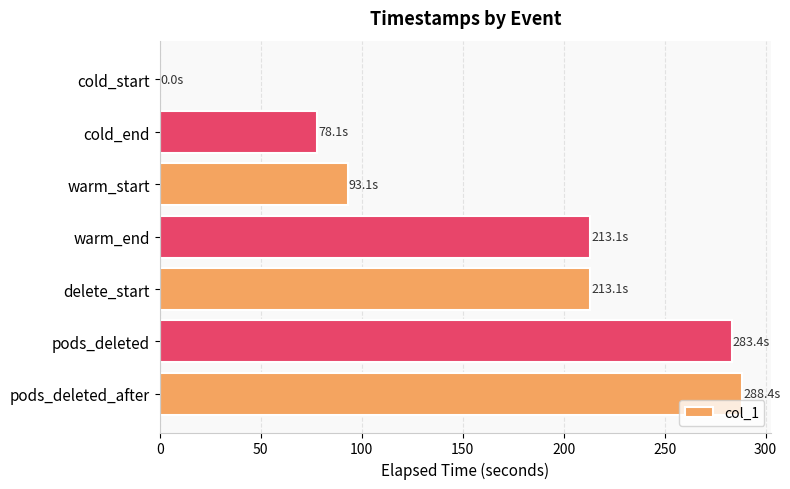

Is it true that the value at warm_end is 213.1?

True